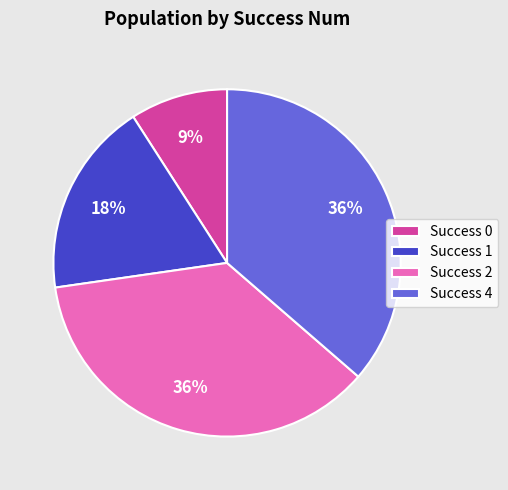

Count the number of slices in the pie.

4